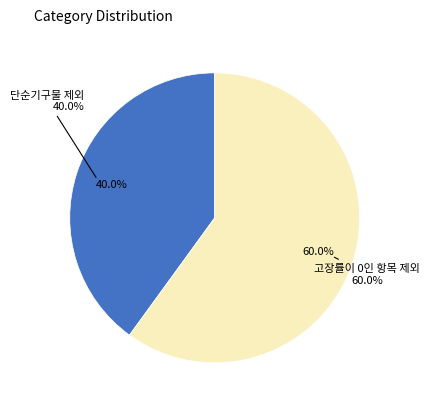

Count the number of slices in the pie.

2